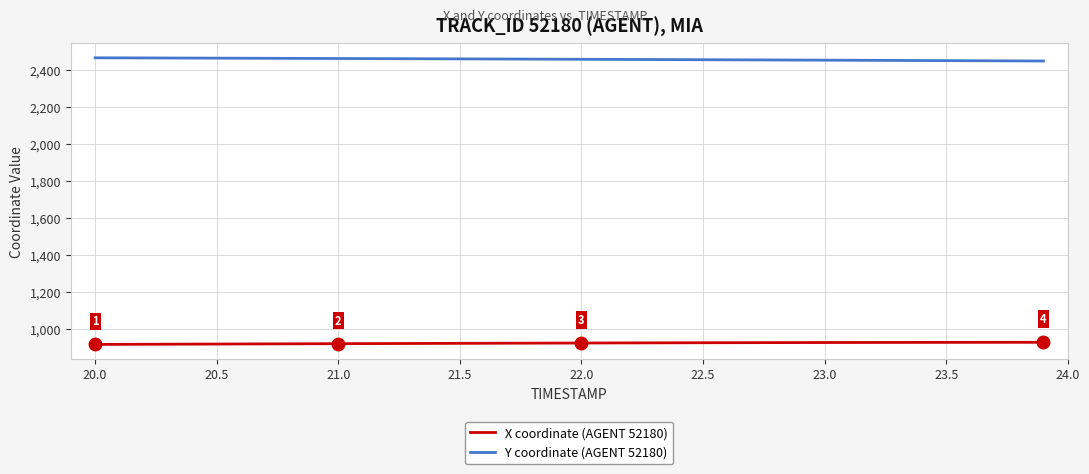

Does the chart have visible grid lines?

Yes